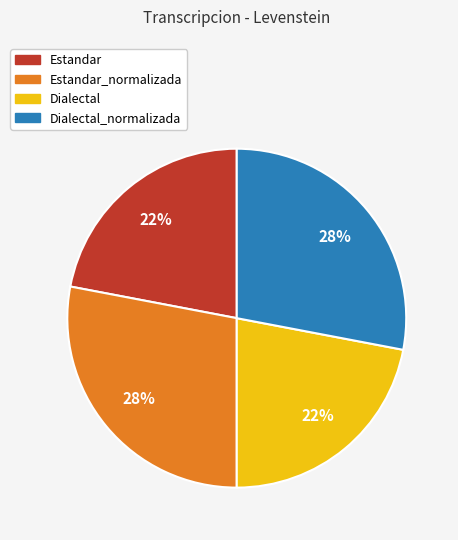

To the nearest percent, what is the average slice percentage?

25%